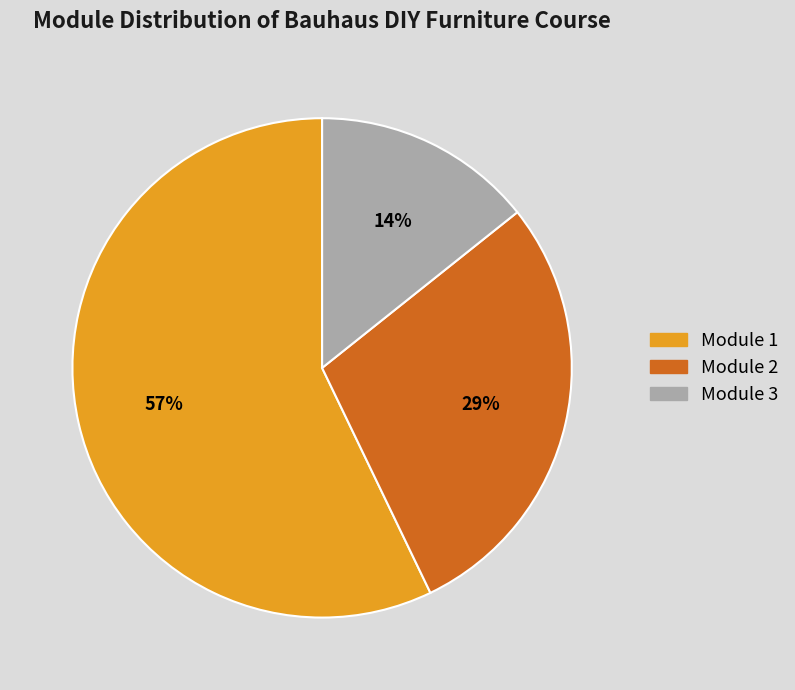

The Module 3 slice represents 14% of the pie. True or false?

True